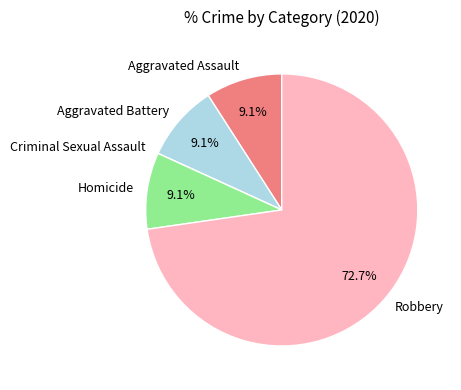

Is there any slice that represents more than half of the pie?

Yes